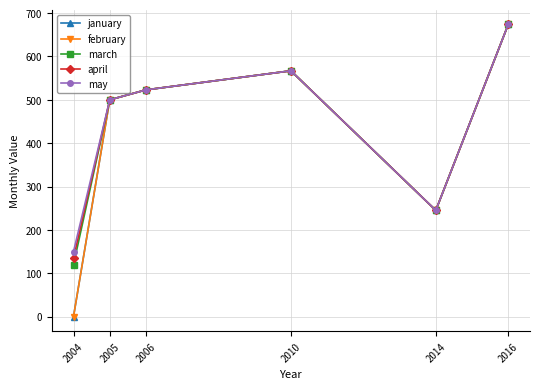

What is the difference between the second highest and minimum values in the may series?

417